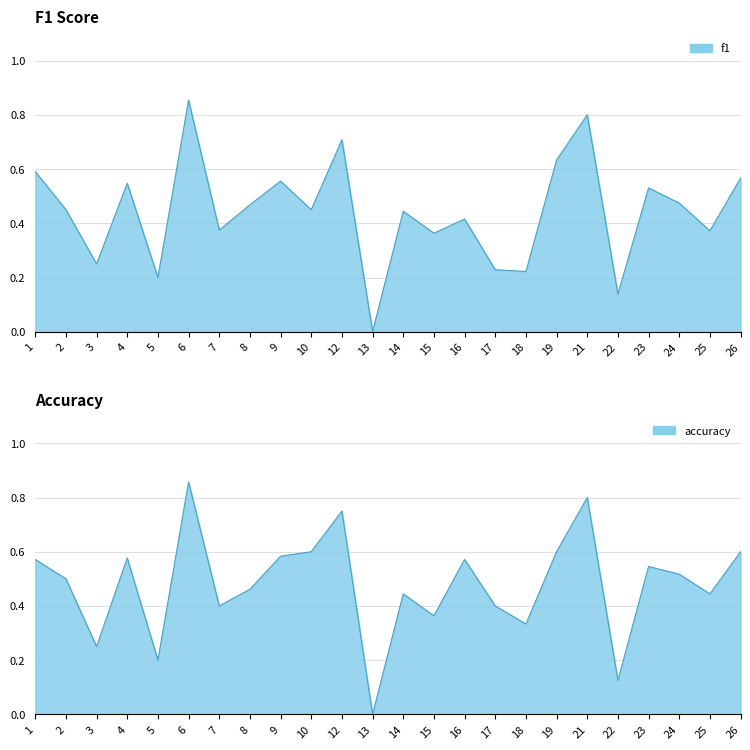

Reading right to left, transcribe all the data shown in this chart.

f1: 26=0.6	25=0.4	24=0.5	23=0.5	22=0.1	21=0.8	19=0.6	18=0.2	17=0.2	16=0.4	15=0.4	14=0.4	13=0.0	12=0.7	10=0.5	9=0.6	8=0.5	7=0.4	6=0.9	5=0.2	4=0.5	3=0.2	2=0.5	1=0.6
accuracy: 26=0.6	25=0.4	24=0.5	23=0.5	22=0.1	21=0.8	19=0.6	18=0.3	17=0.4	16=0.6	15=0.4	14=0.4	13=0.0	12=0.8	10=0.6	9=0.6	8=0.5	7=0.4	6=0.9	5=0.2	4=0.6	3=0.2	2=0.5	1=0.6